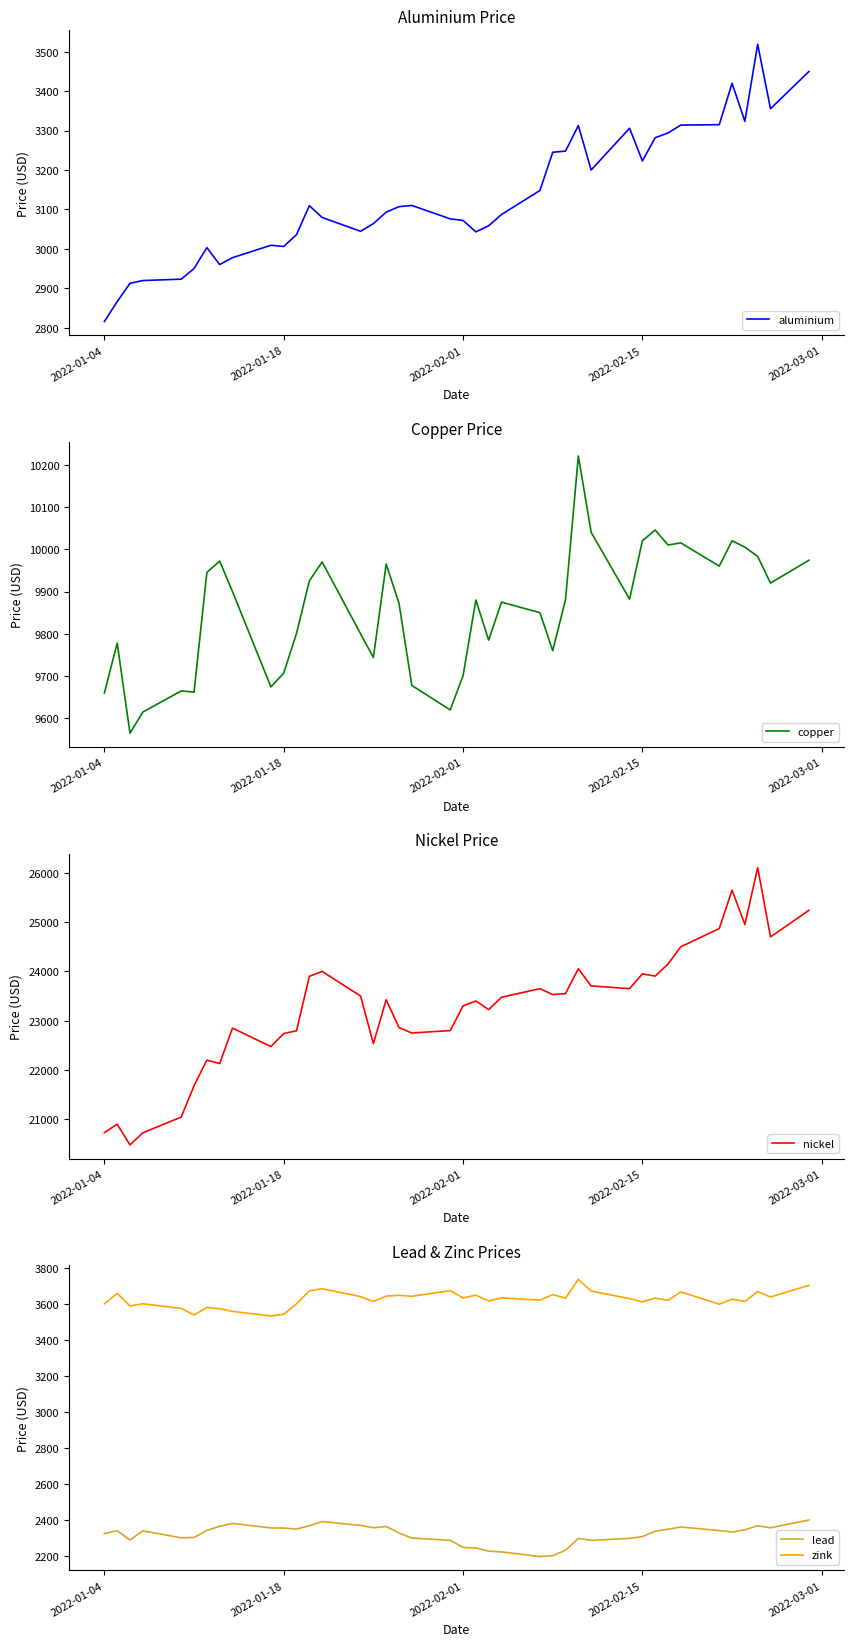

How many lines are shown in the chart?

5